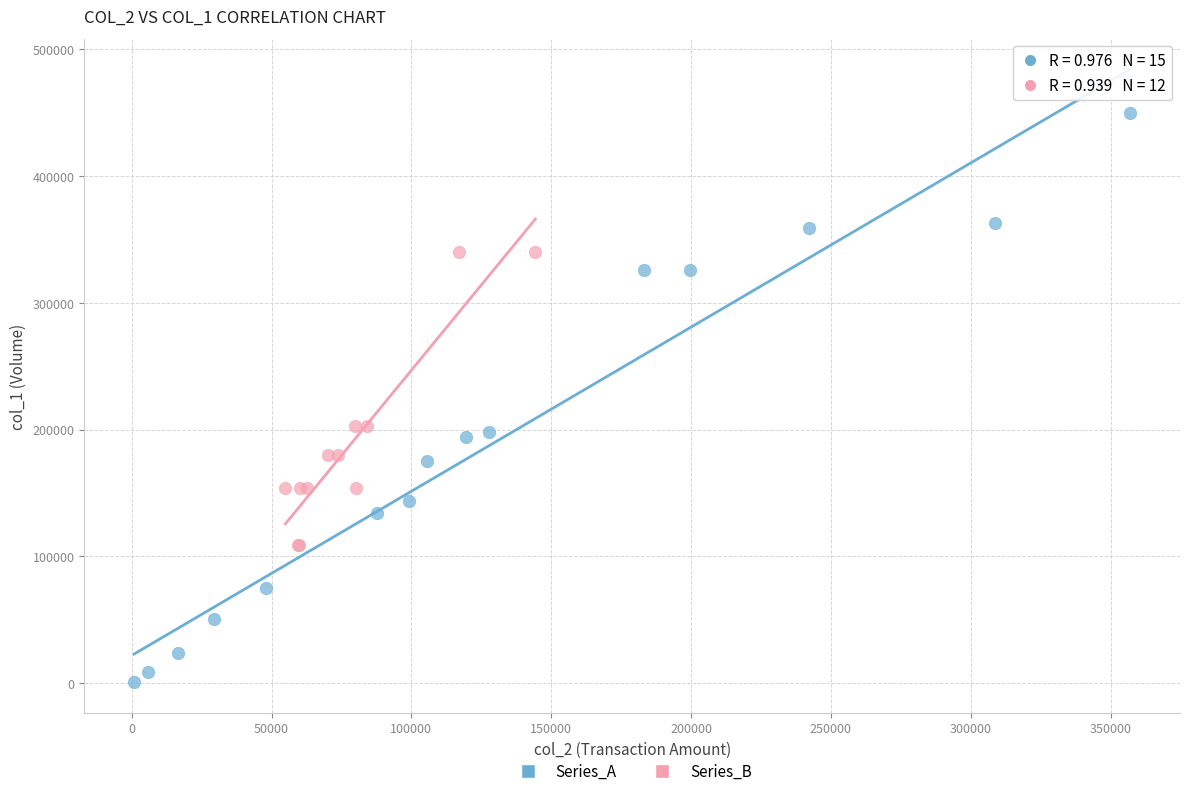

What are all the series names shown in the legend?

Series_A, Series_B